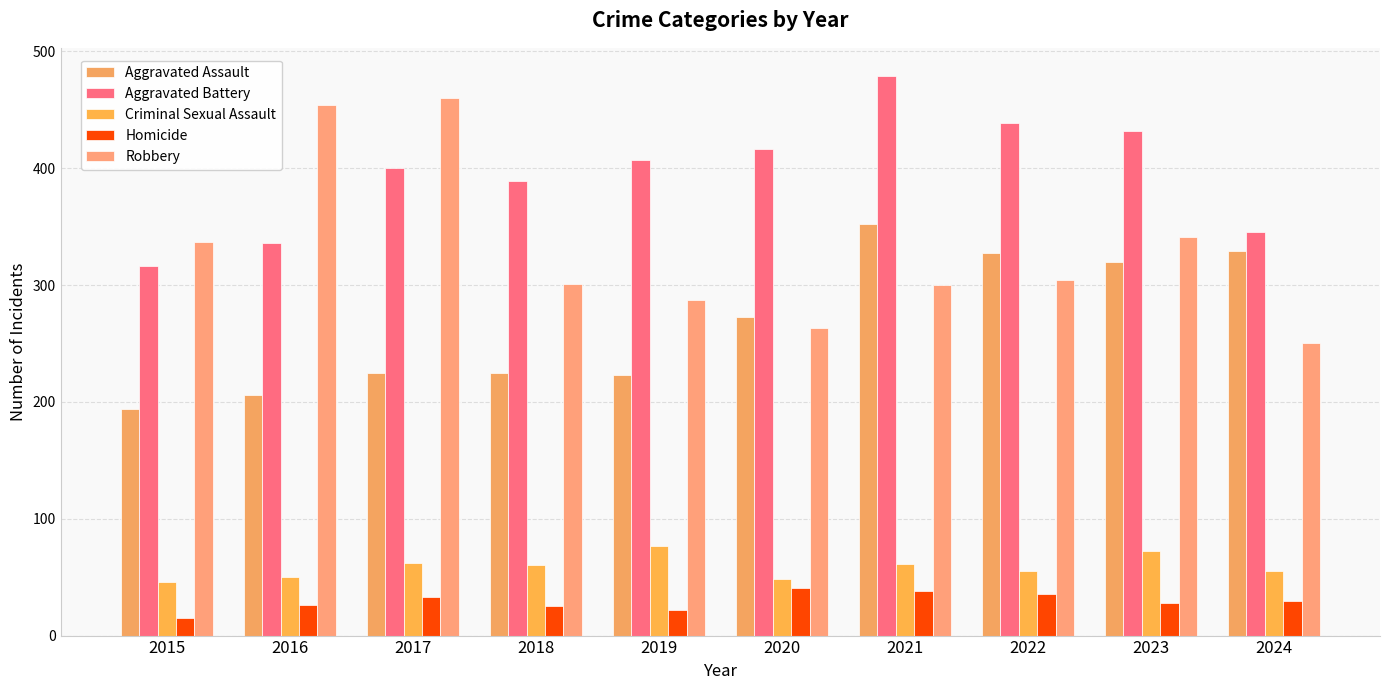

Which has a higher value, 2021 or 2020?

2021